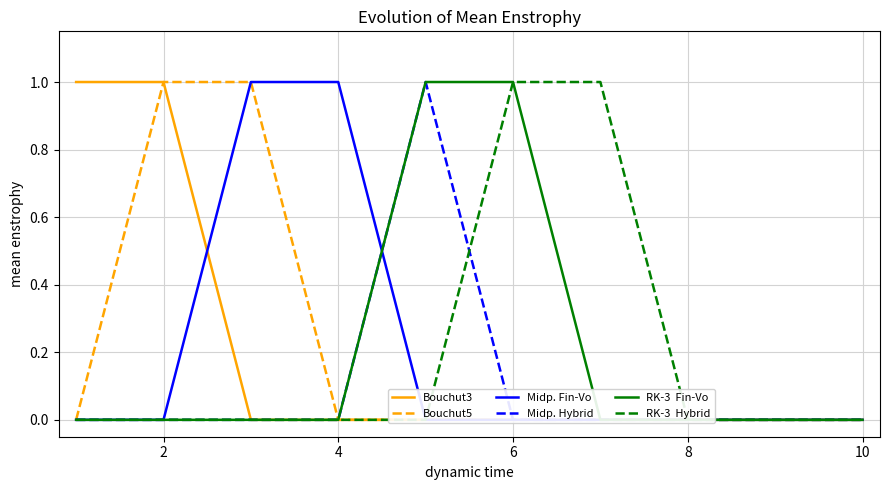

Rank the series by their maximum value, from highest to lowest.

Bouchut3, Bouchut5, Midp. Fin-Vo, Midp. Hybrid, RK-3  Fin-Vo, RK-3  Hybrid